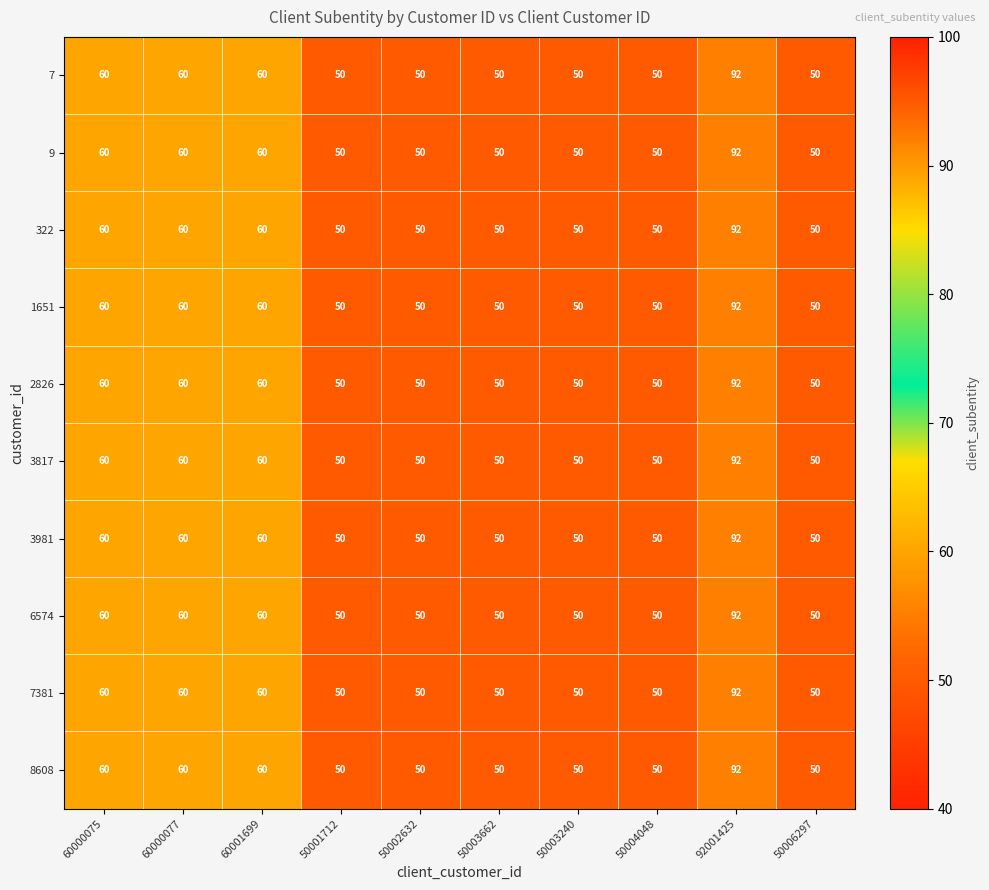

At which category is the sum across all series the highest?

92001425